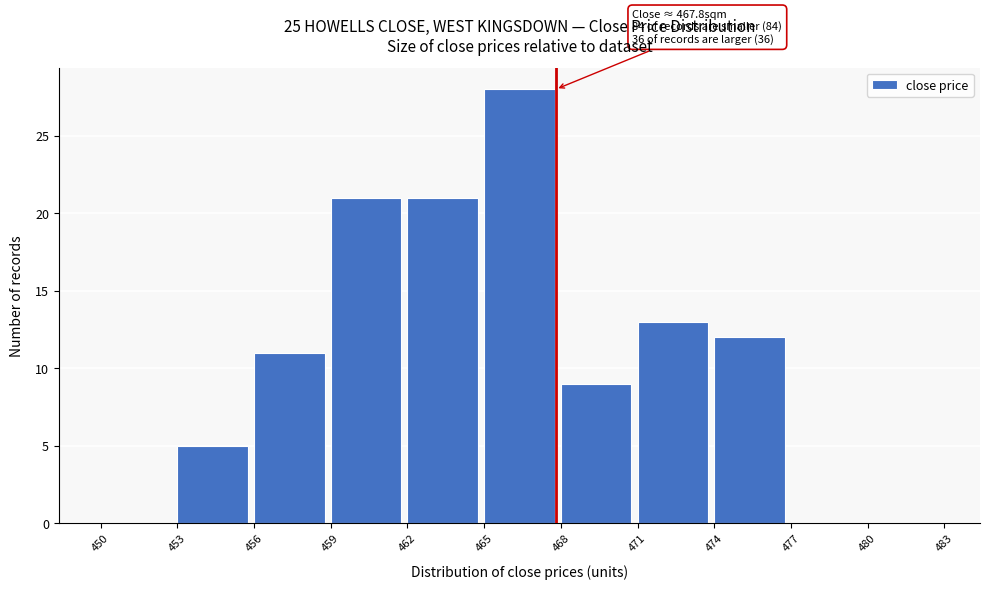

Over which range of the x-axis is the bar tallest?

465 to 468